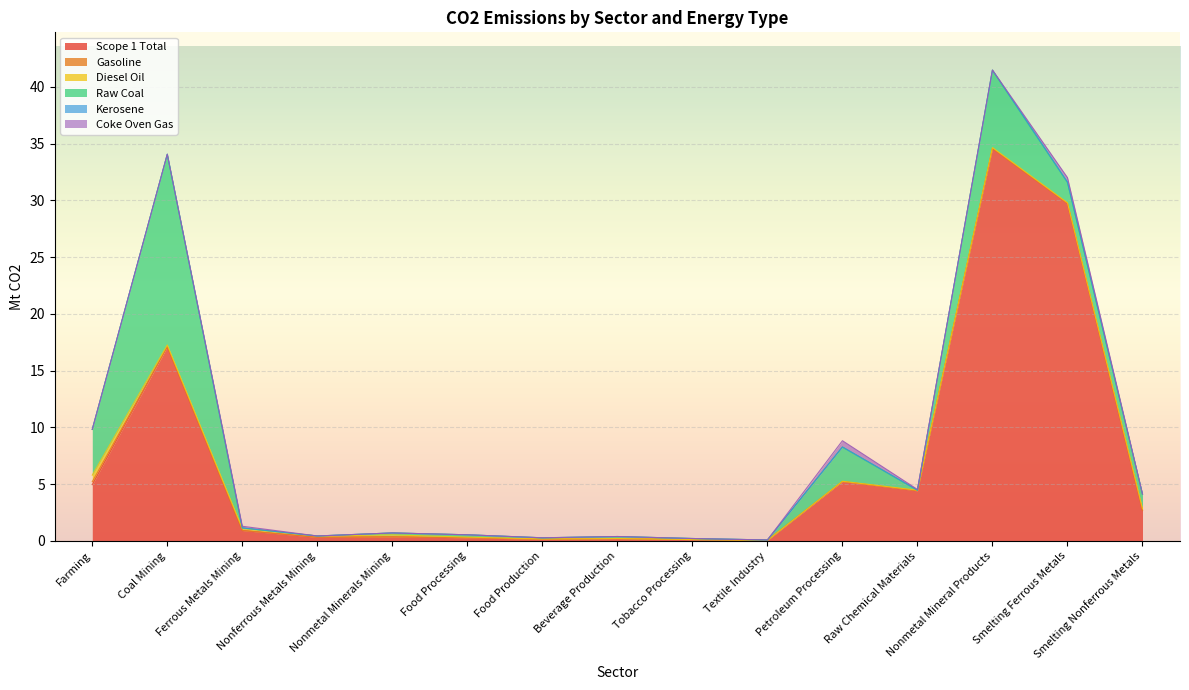

At how many categories does at least one series exceed 12?

3